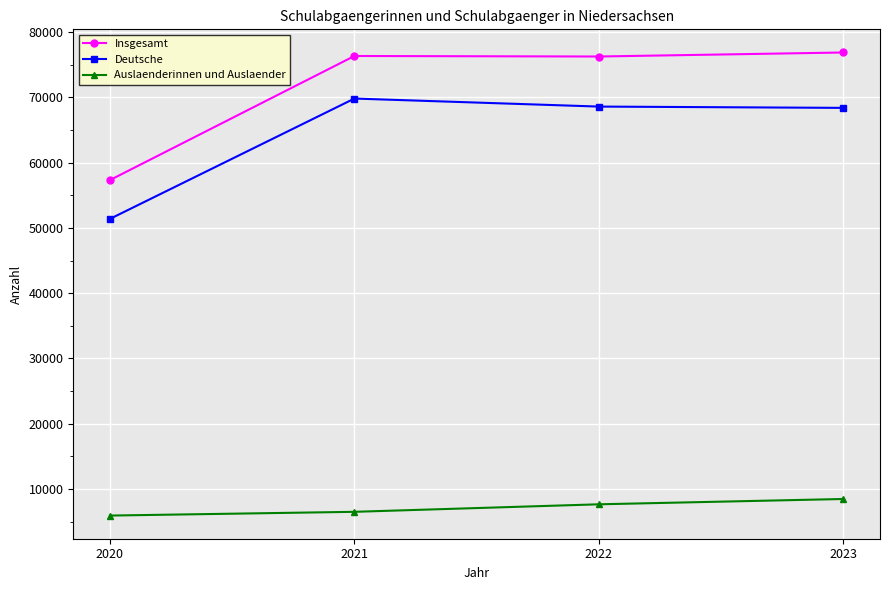

At how many categories does at least one series exceed 19213?

4